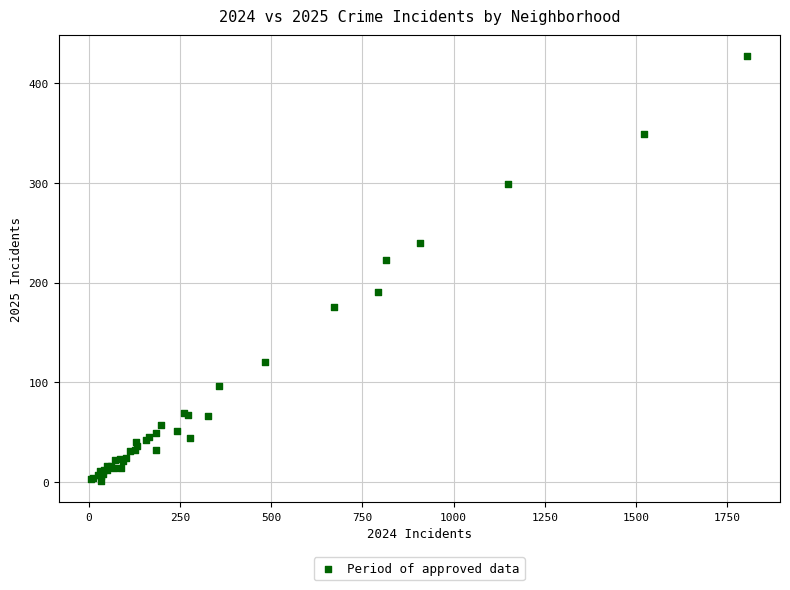

What Y value in the scatter plot is closest to 214?

223